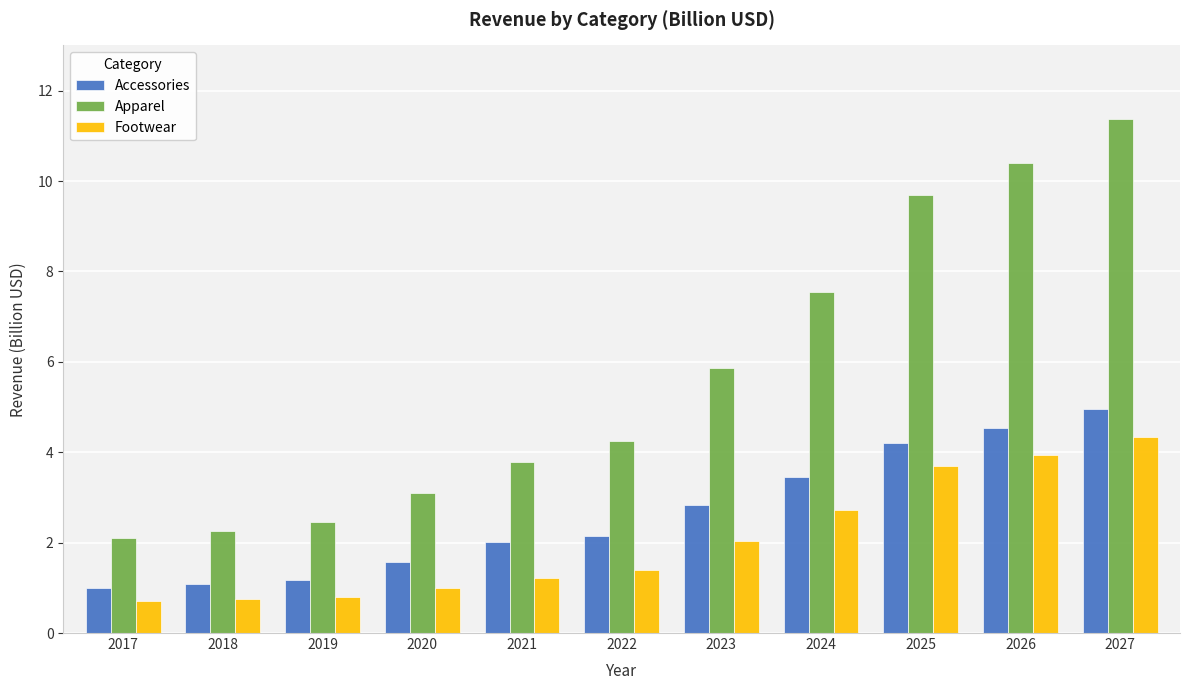

What is the sum of all Apparel values?

62.8